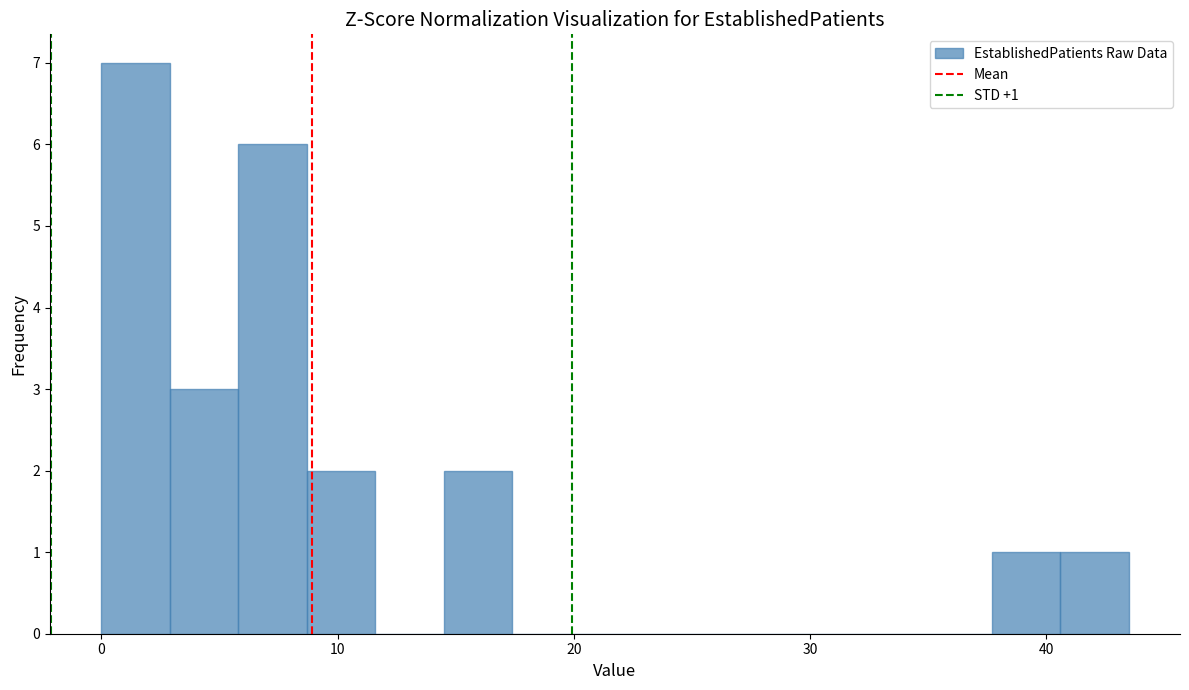

Read against the x-axis, roughly where is the centre of the tallest bar?

1